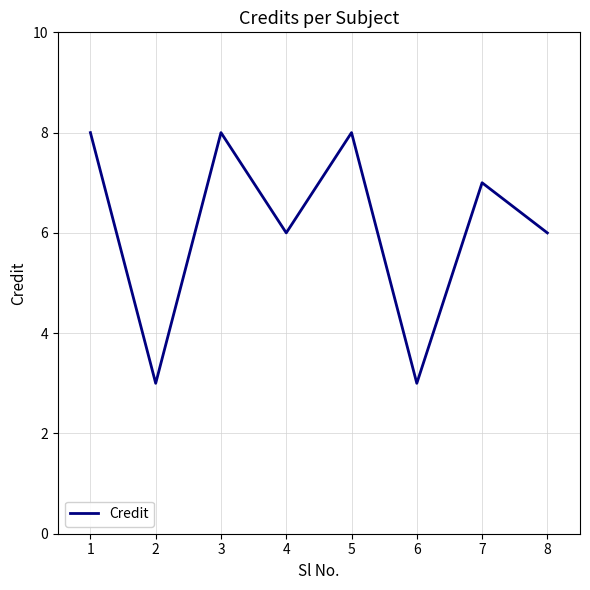

Is it true that the value at 6 is 2?

False